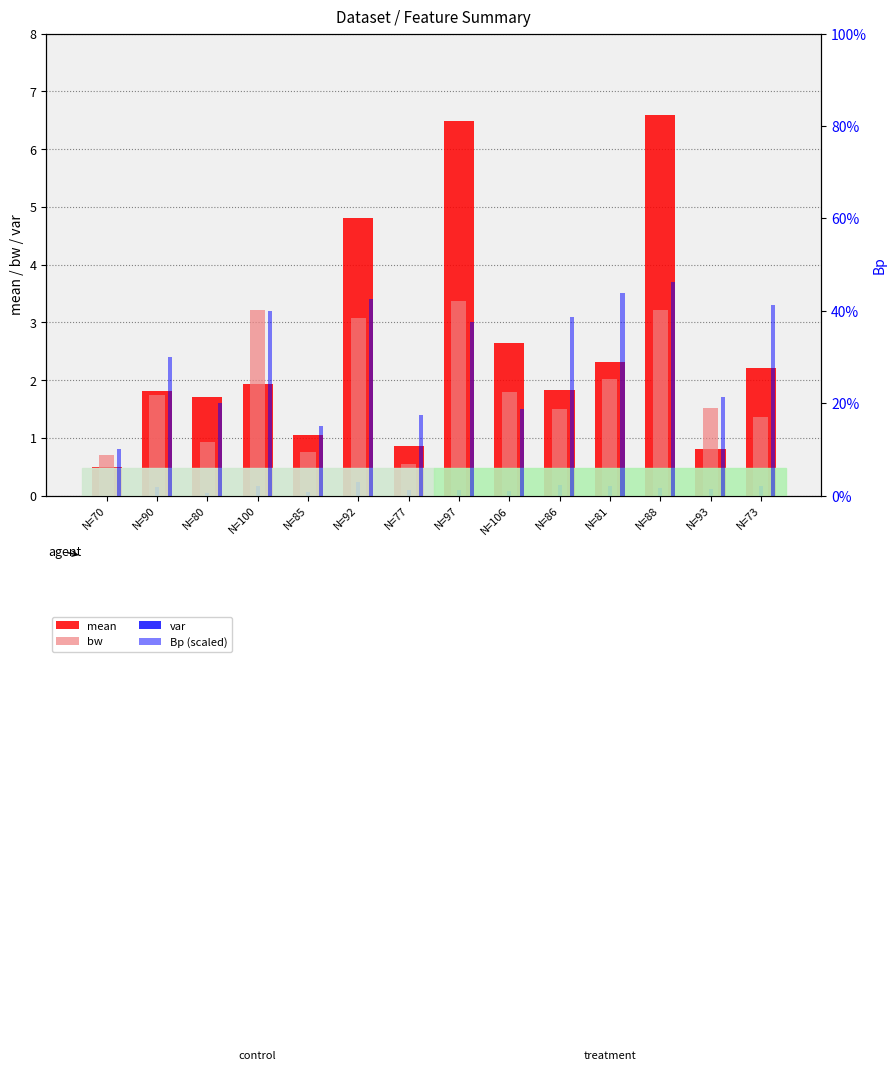

Which series has the largest total across all categories?

mean